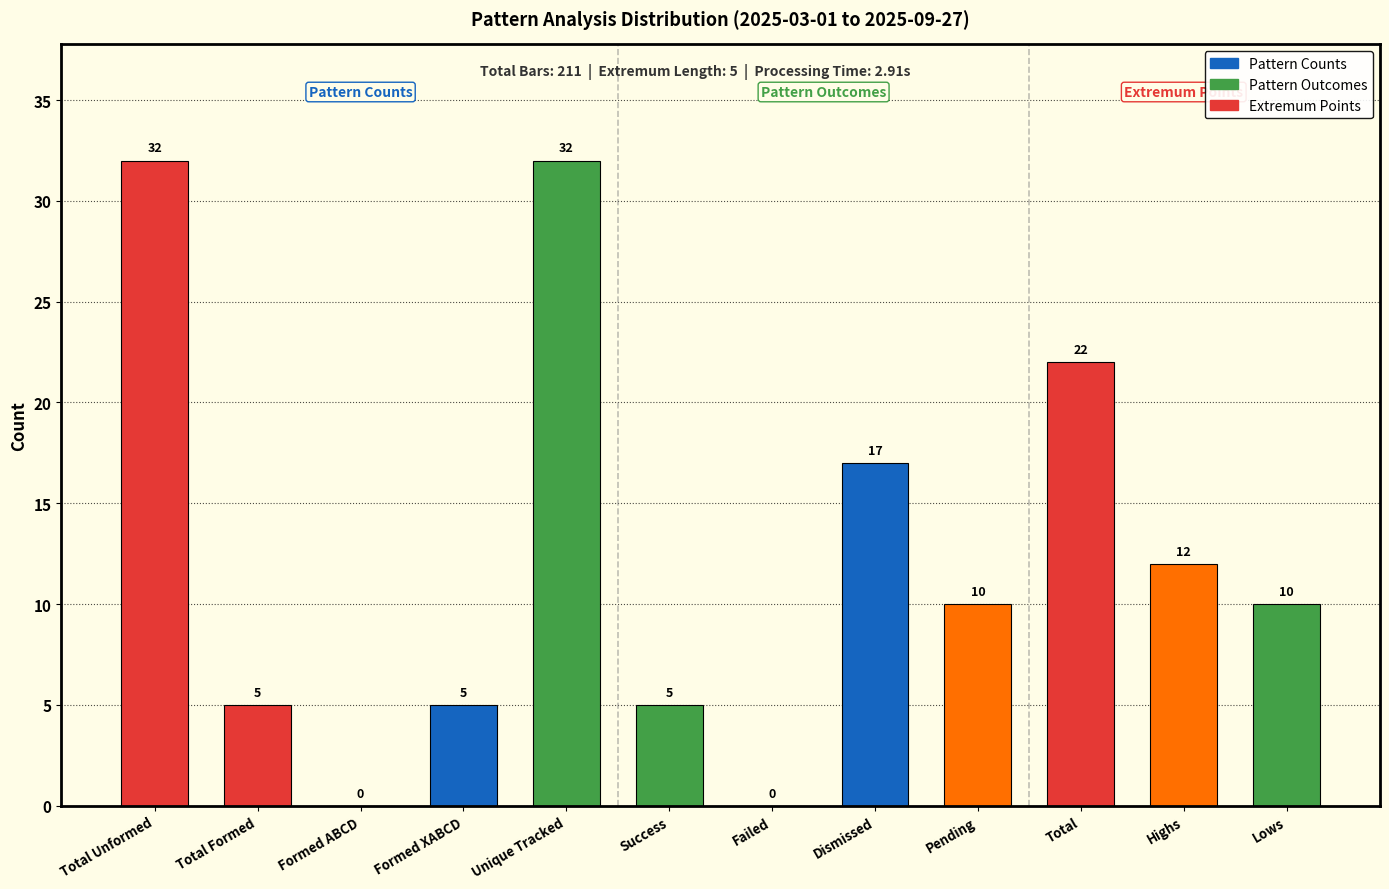

Reading left to right, transcribe all the data shown in this chart.

Total Unformed=32	Total Formed=5	Formed ABCD=0	Formed XABCD=5	Unique Tracked=32	Success=5	Failed=0	Dismissed=17	Pending=10	Total=22	Highs=12	Lows=10